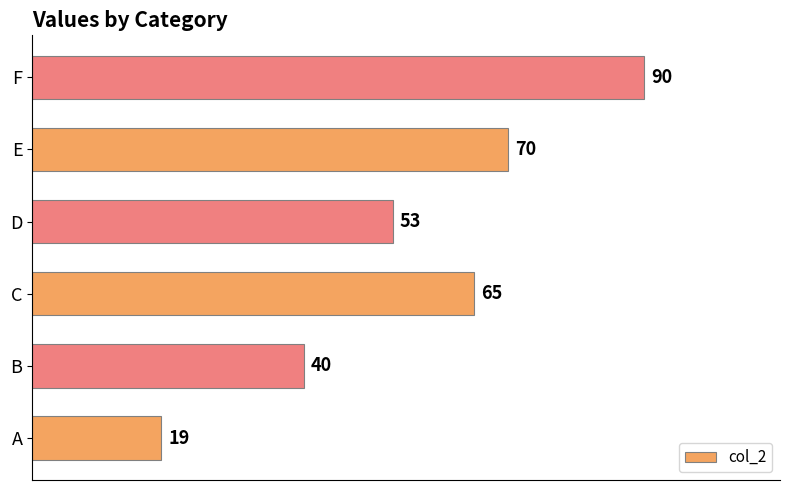

What is the maximum value shown in the chart?

90